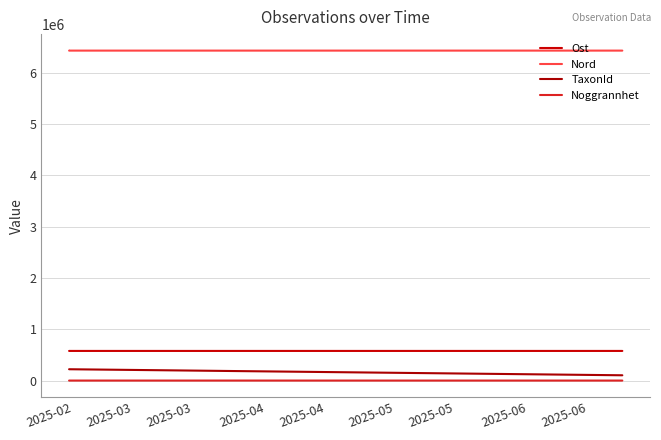

How many lines are shown in the chart?

4